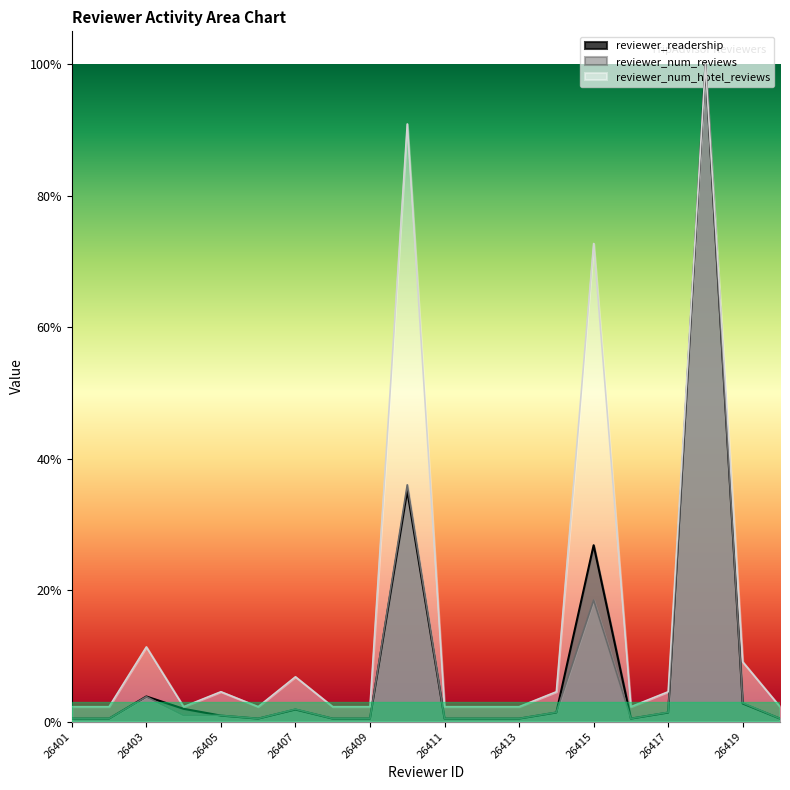

Does the chart display data point markers on the line(s)?

No